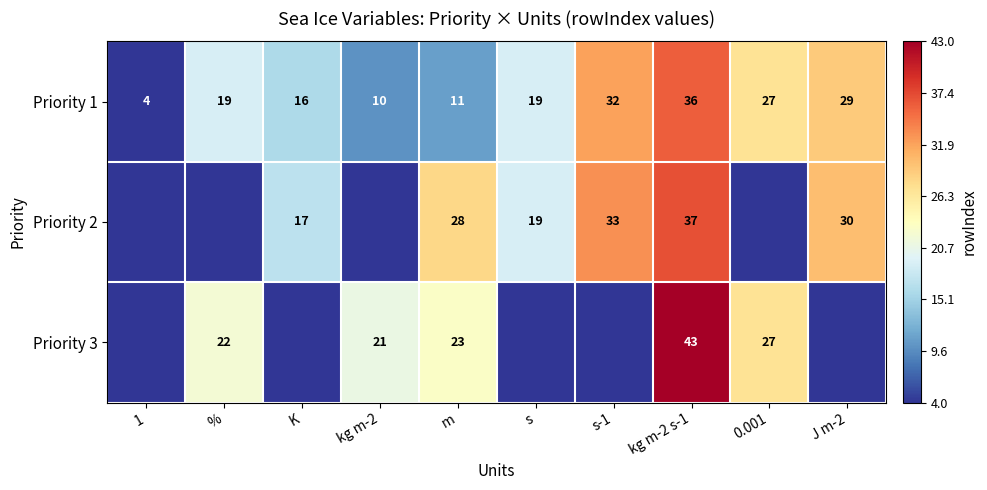

True or false: Priority 2 has a value of 28 at m.

True